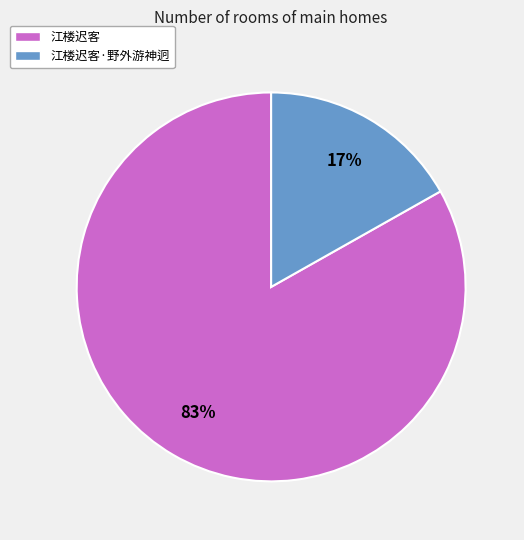

To the nearest percent, what is the average slice percentage?

50%